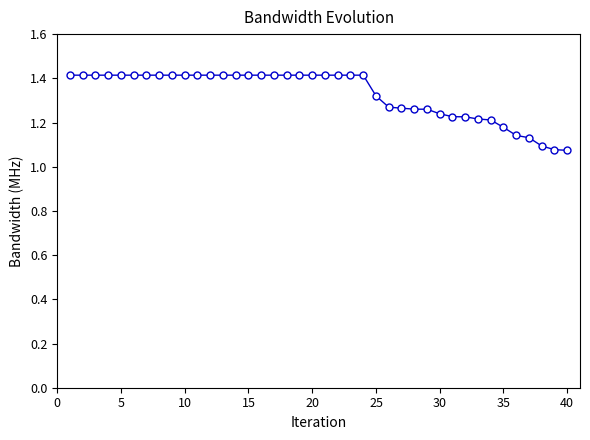

What is the value of the 21st point from the left?

1.4